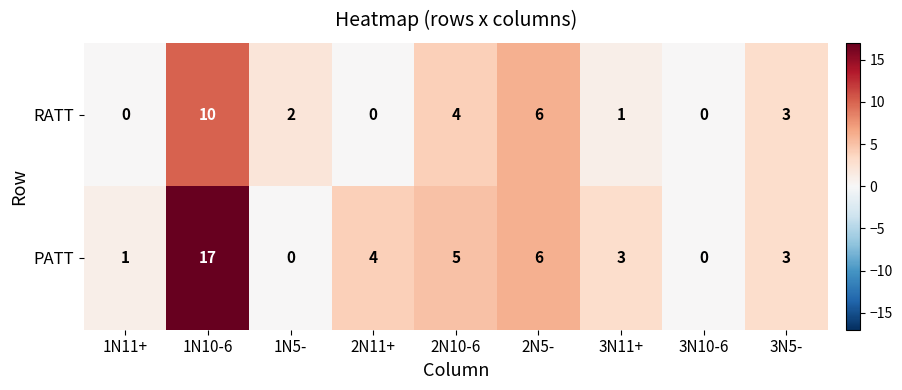

Reading left to right, transcribe all the data shown in this chart.

RATT: 0	10	2	0	4	6	1	0	3
PATT: 1	17	0	4	5	6	3	0	3